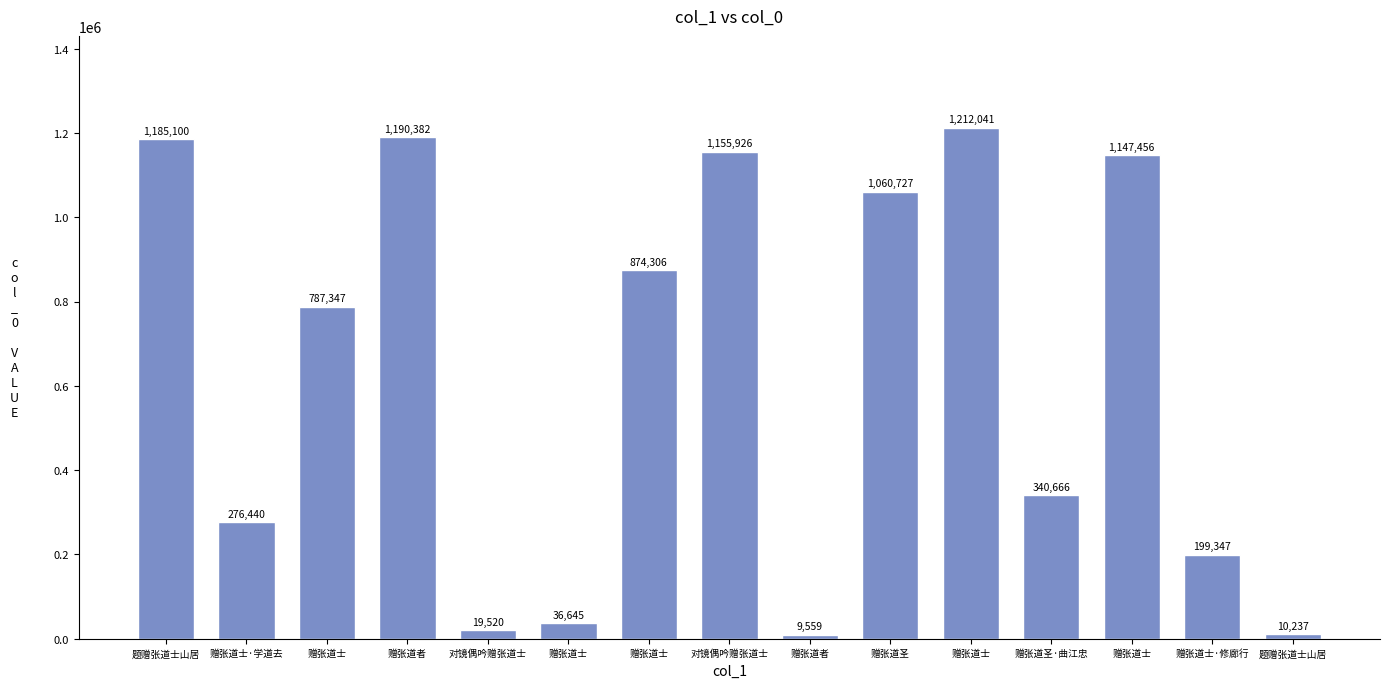

How many data points does each series have?

15